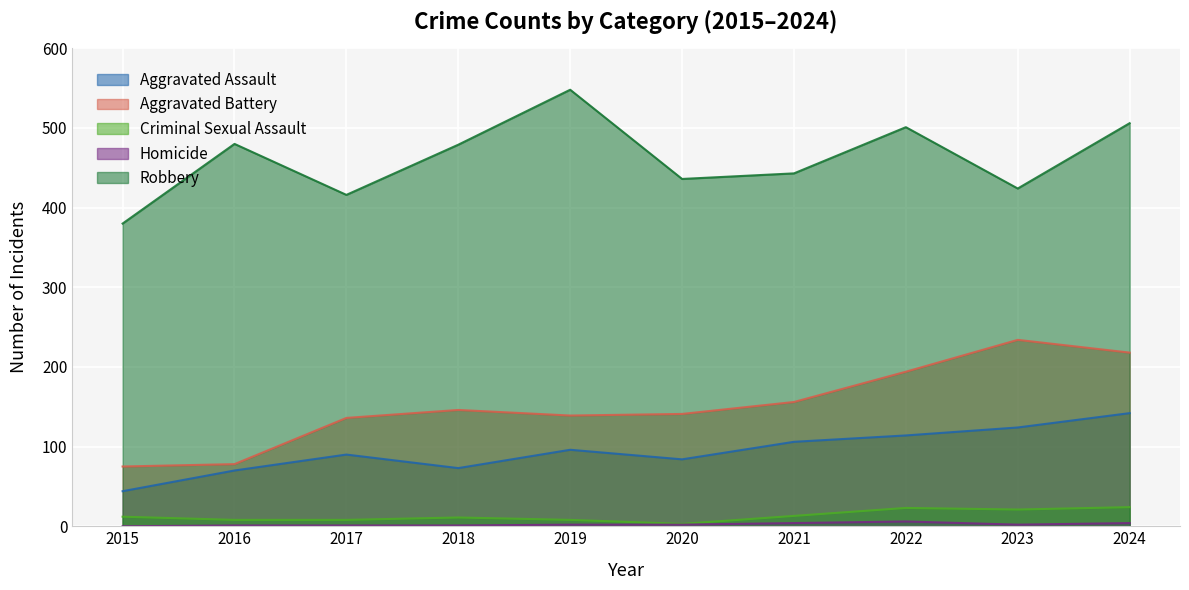

Does the chart display data point markers on the line(s)?

No